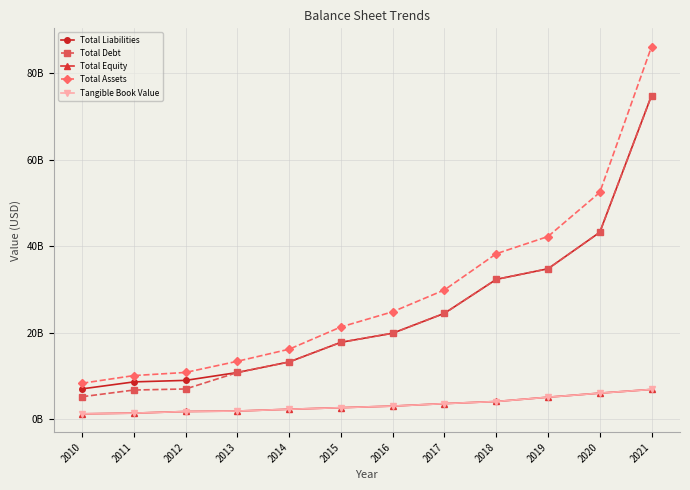

Reading left to right, what are all the values shown in this chart?

Total Liabilities: 7.1	8.7	9.0	10.8	13.3	17.8	19.9	24.5	32.4	34.8	43.2	74.8
Total Debt: 5.2	6.8	7.0	10.8	13.3	17.8	19.9	24.5	32.4	34.8	43.2	74.8
Total Equity: 1.3	1.5	1.8	1.9	2.4	2.7	3.1	3.7	4.1	5.1	6.1	6.9
Total Assets: 8.4	10.1	10.9	13.4	16.2	21.4	24.9	29.9	38.3	42.3	52.4	86.1
Tangible Book Value: 1.3	1.5	1.8	1.9	2.4	2.7	3.1	3.7	4.1	5.1	6.1	6.9